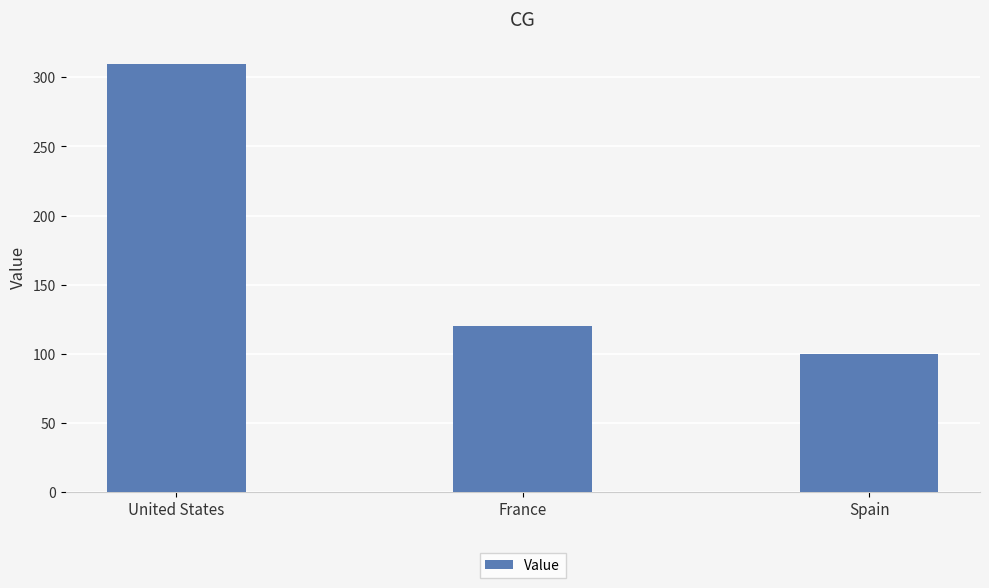

What is the difference between the values at Spain and France?

20